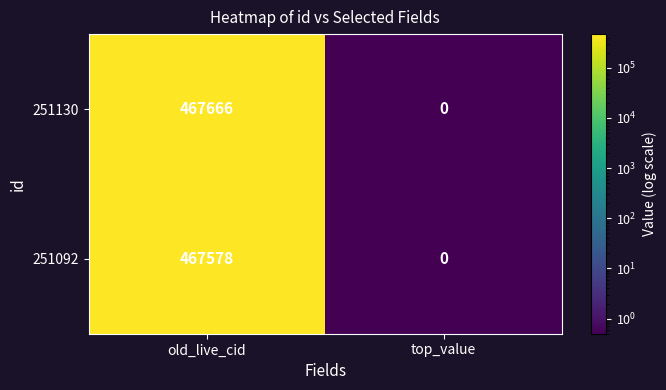

Which label corresponds to the largest value in the chart?

old_live_cid